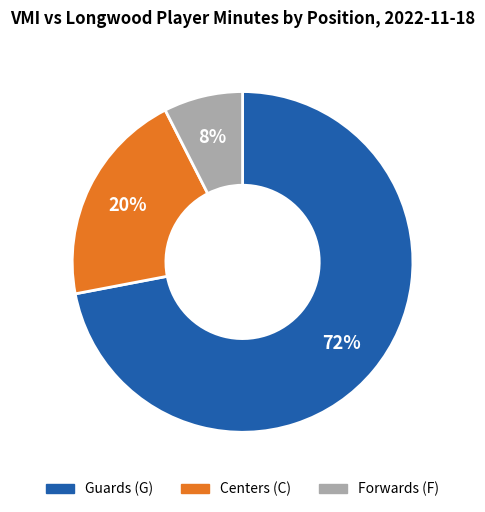

Which category has the biggest portion of the pie?

Guards (G)